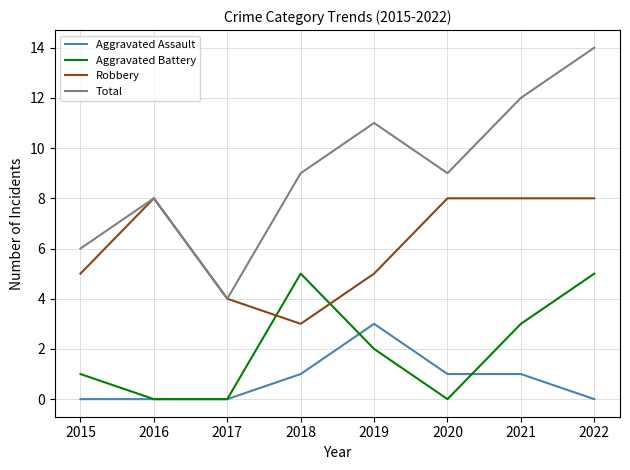

Read the Aggravated Battery value at 2019.

2